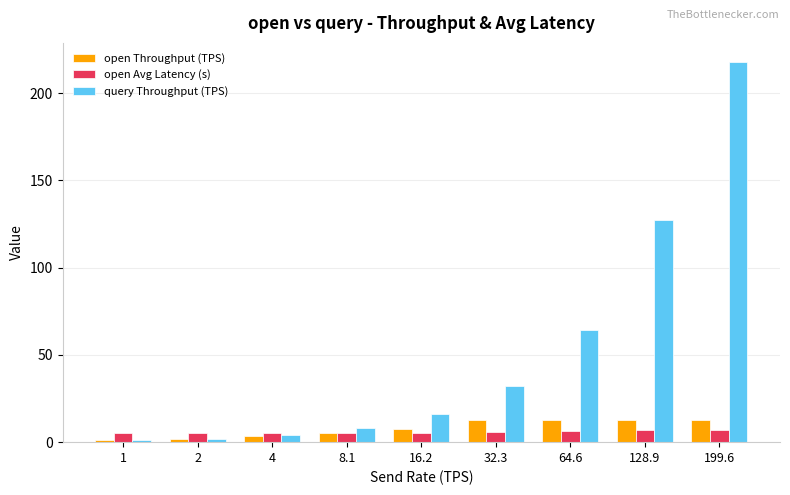

How many bars are there in each group?

3